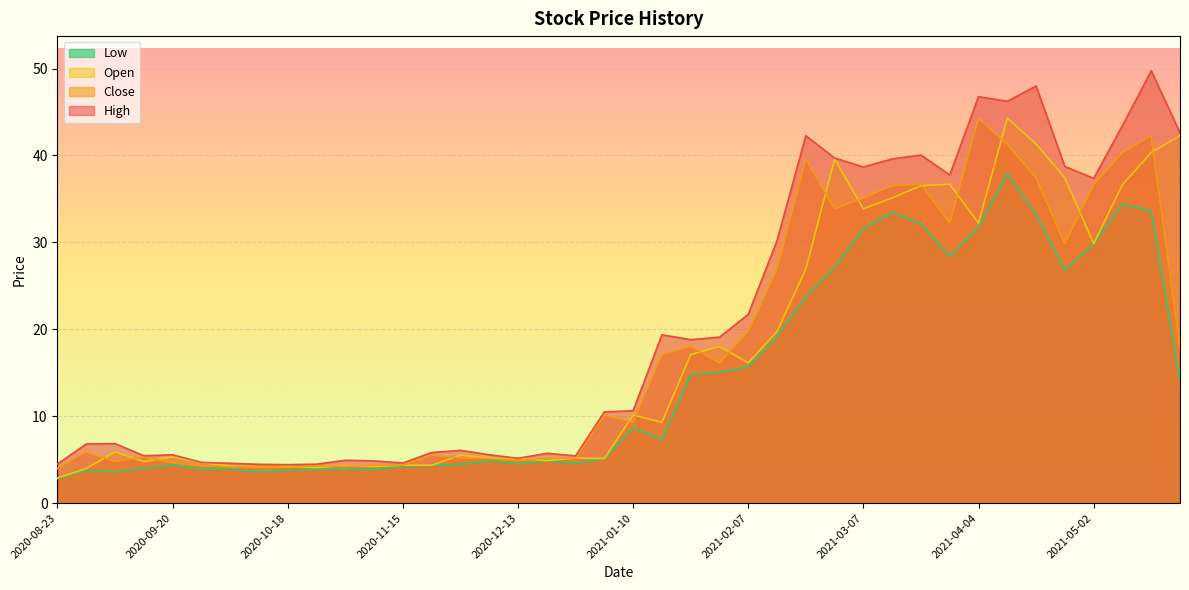

True or false: High and Low intersect in this chart.

False